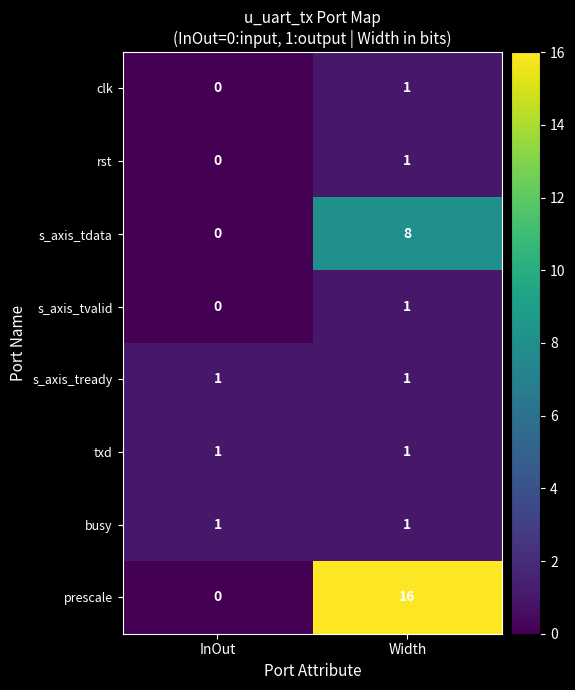

Rank the categories by rst value from highest to lowest.

Width, InOut